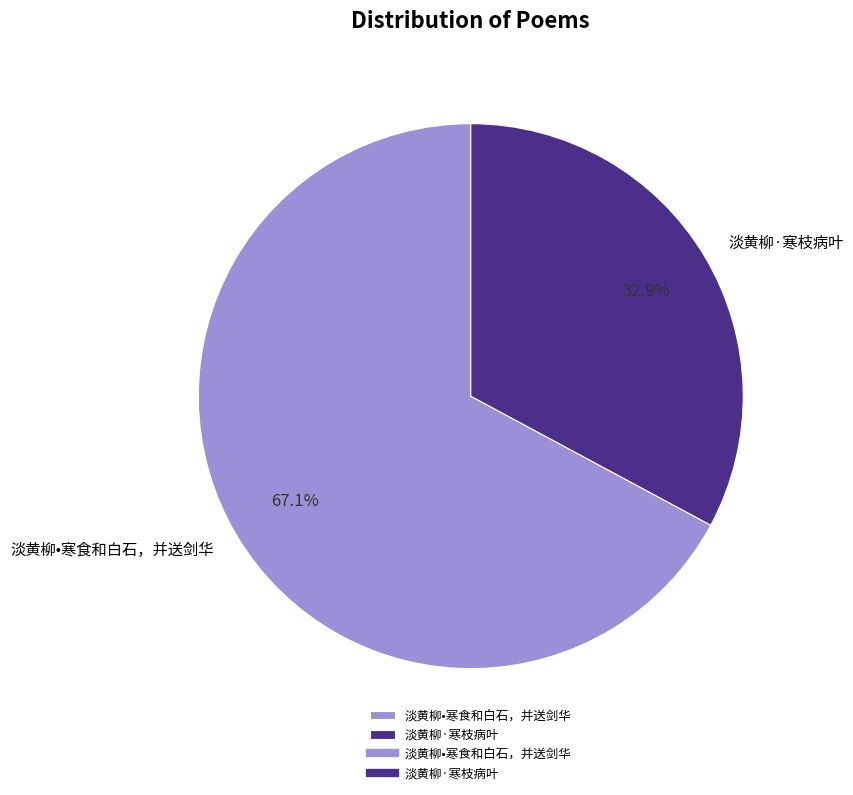

How many segments does this pie chart have?

2